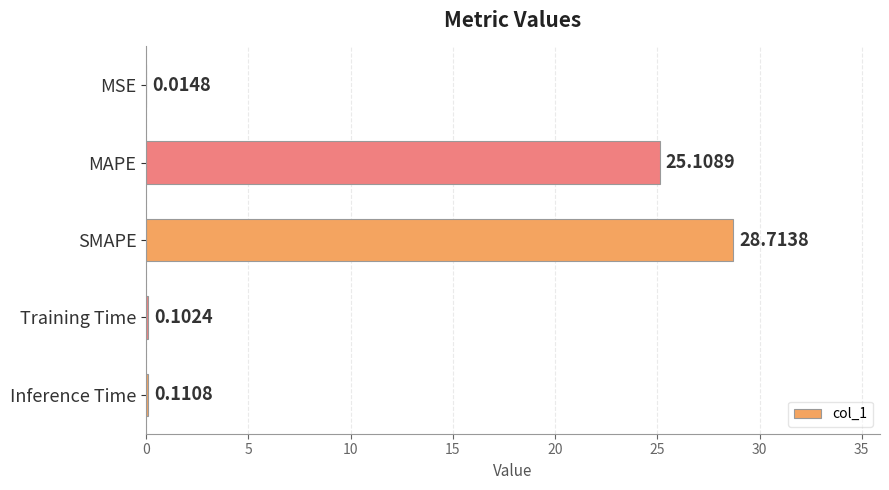

How many data points does each series have?

5